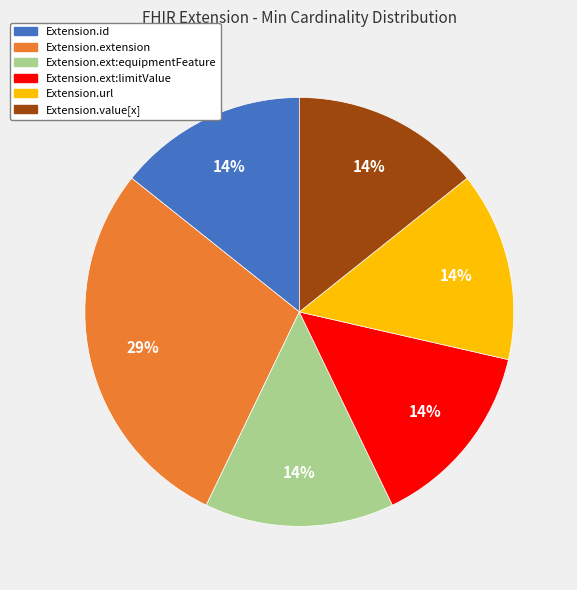

To the nearest percent, what is the average slice percentage?

17%